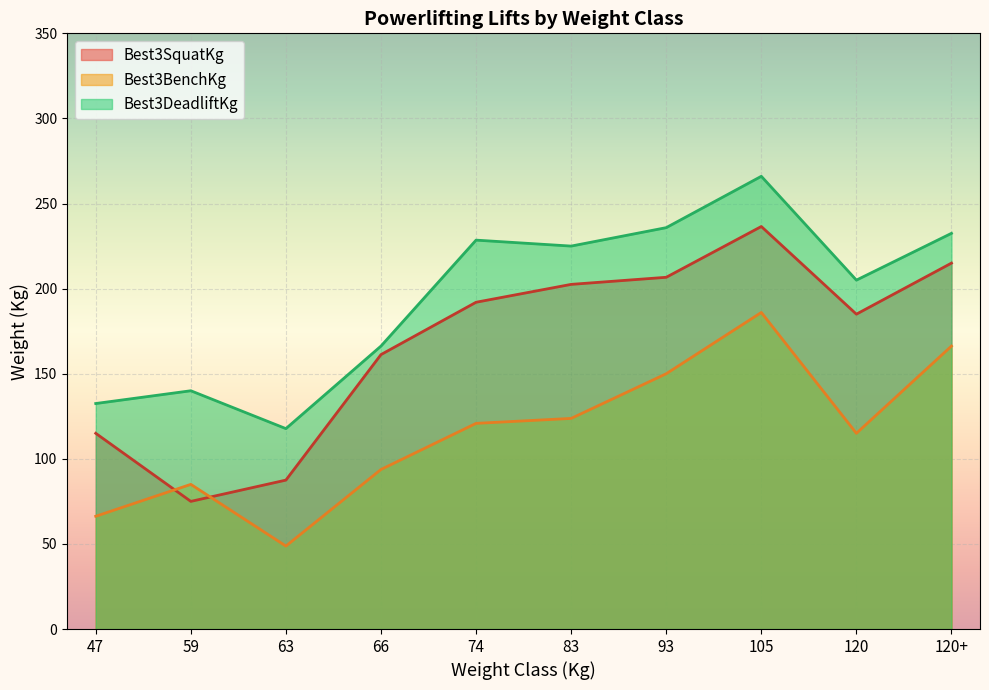

Which series ends up on top after the final intersection of Best3SquatKg and Best3BenchKg?

Best3SquatKg